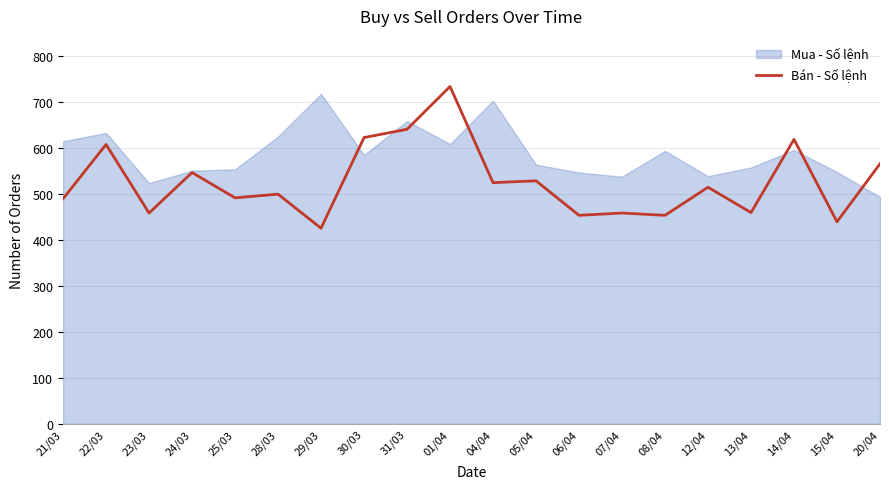

At which category does the data reach its first local valley?

23/03